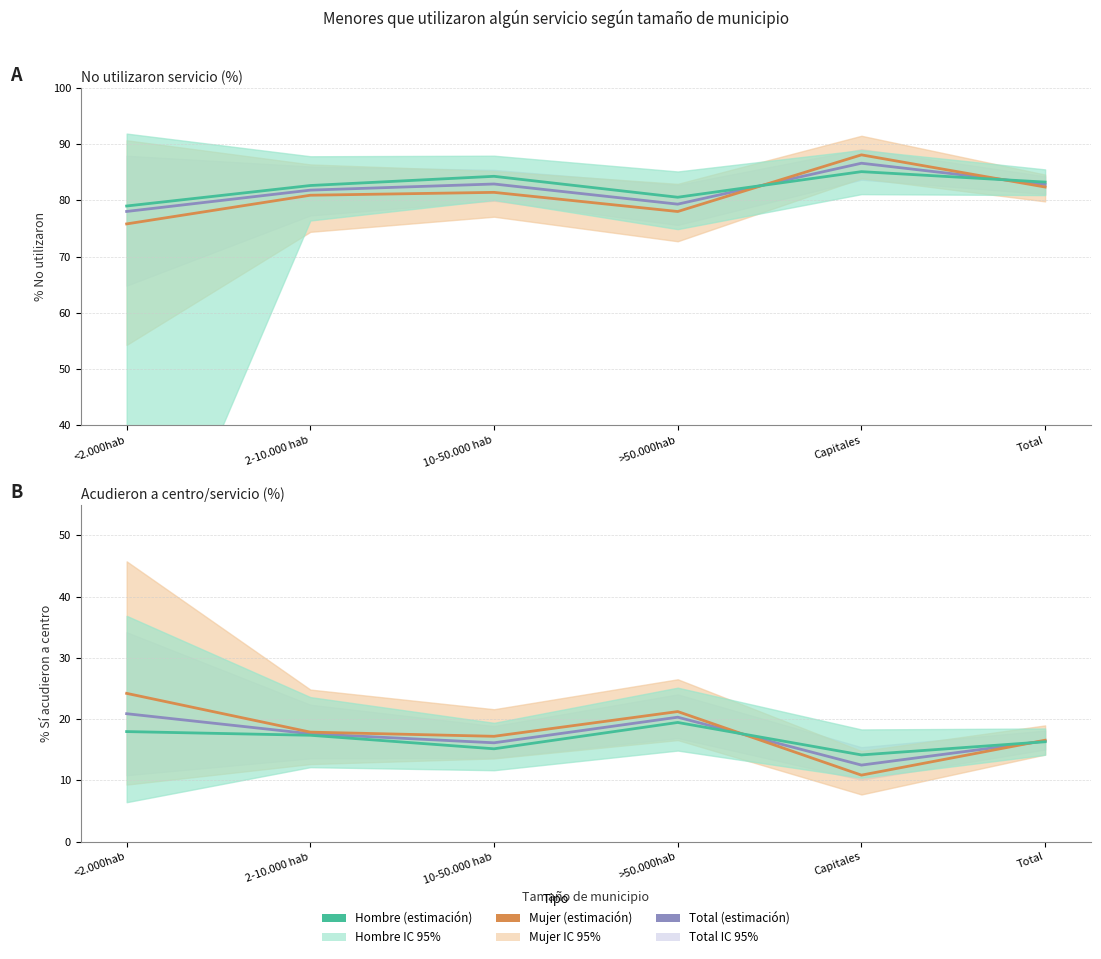

Read the Hombre value at 2-10.000 hab.

17.4